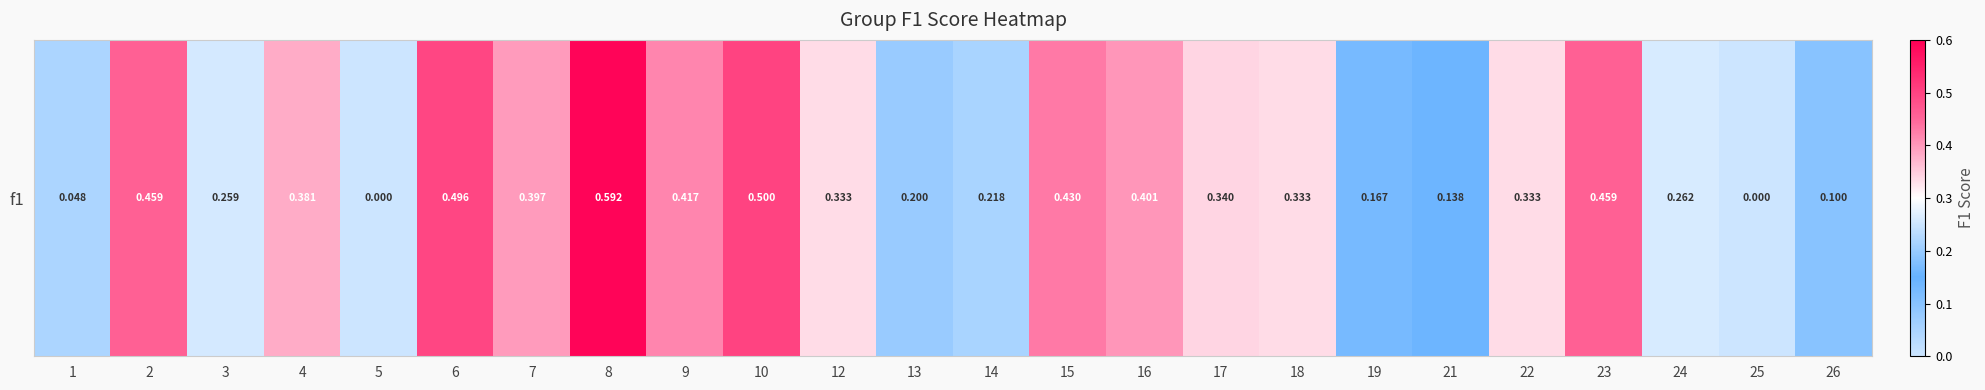

At which category does the chart reach its minimum across all series?

5